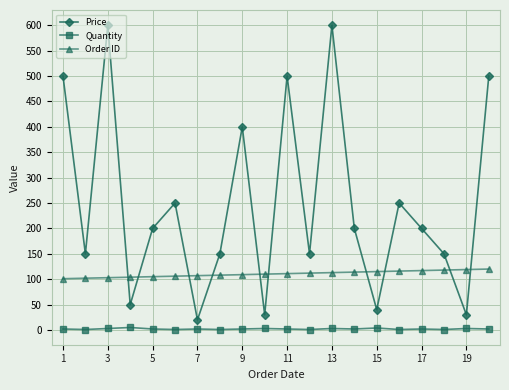

True or false: Order ID and Price cross at least once.

True